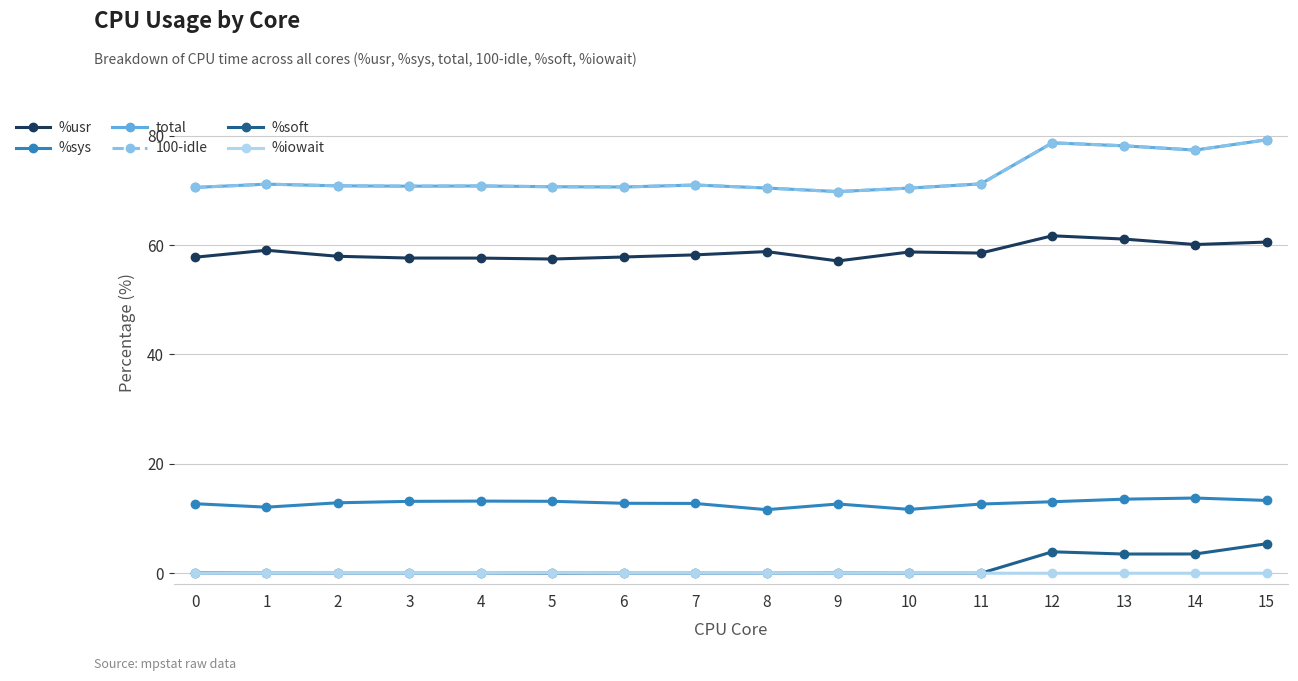

True or false: %iowait and %sys intersect in this chart.

False